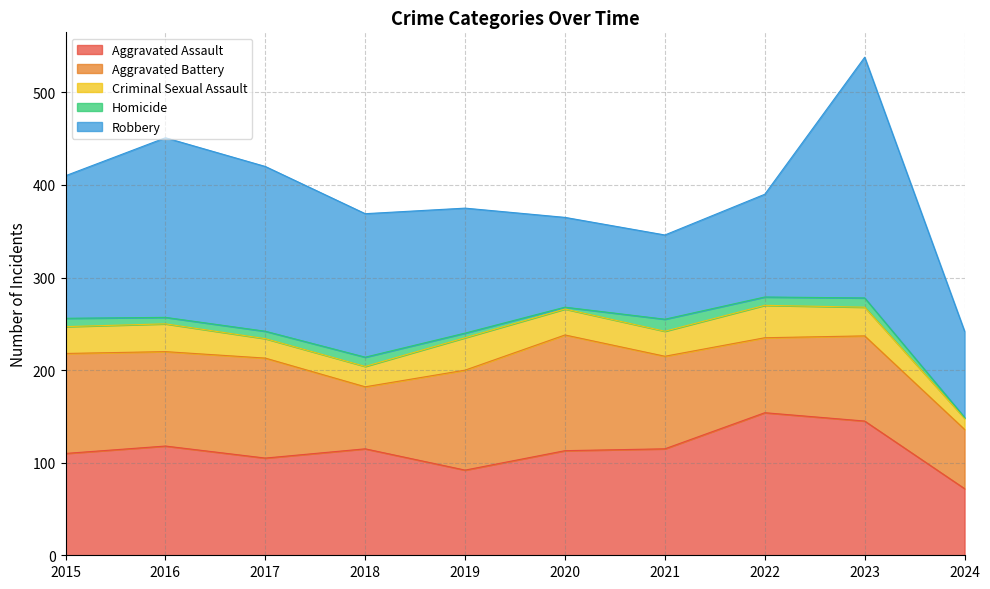

What are all the series names shown in the legend?

Aggravated Assault, Aggravated Battery, Criminal Sexual Assault, Homicide, Robbery